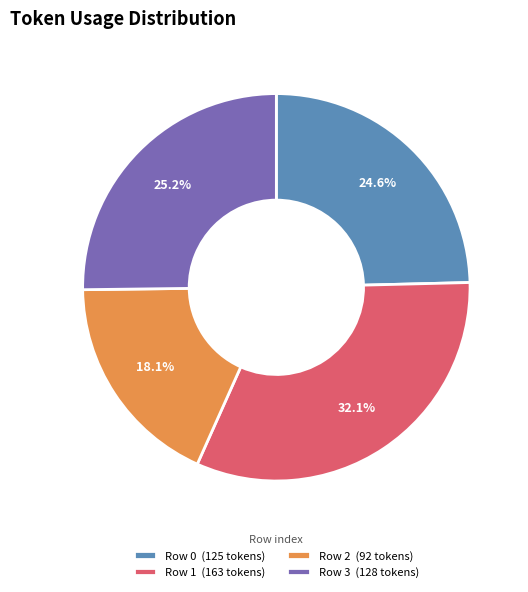

To the nearest percent, what is the difference between the largest and smallest slice percentages?

14%